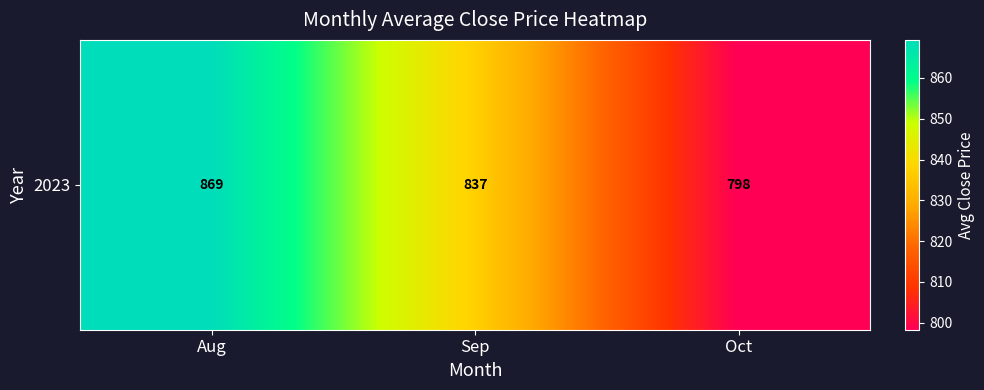

At which category does the chart reach its minimum across all series?

Oct